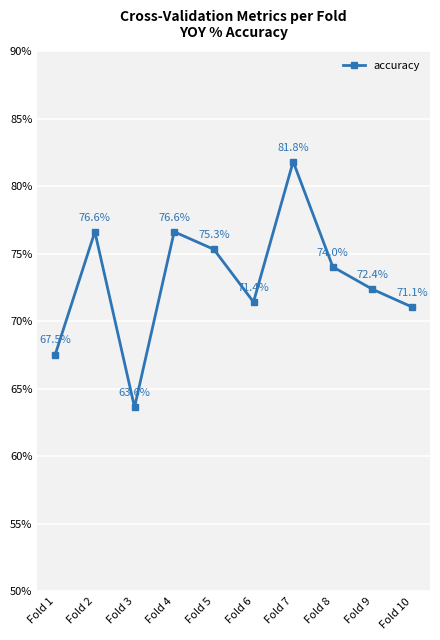

Is this an area chart (filled region under the line)?

No